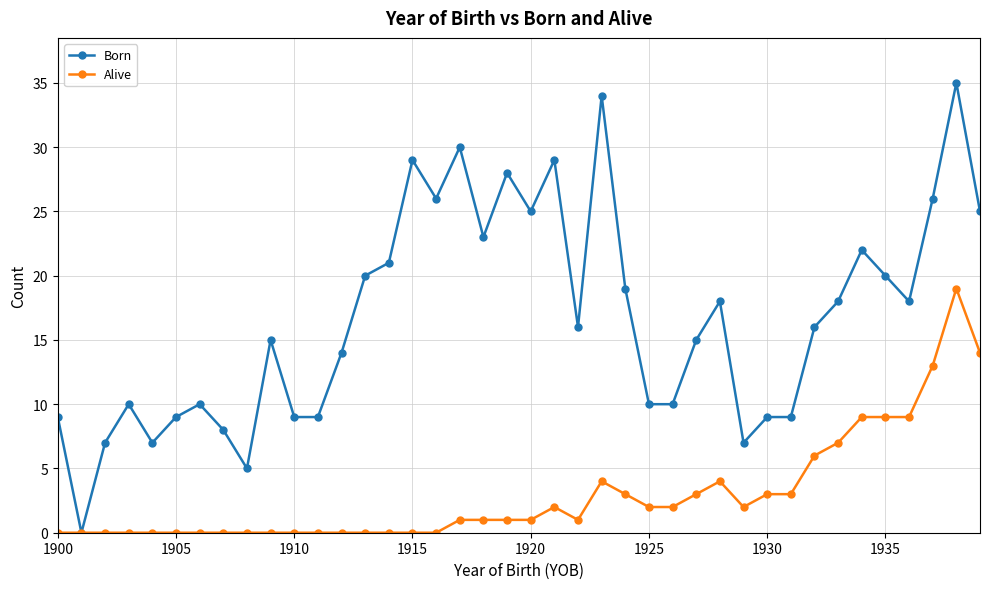

Rank the series by their average value, from highest to lowest.

Born, Alive